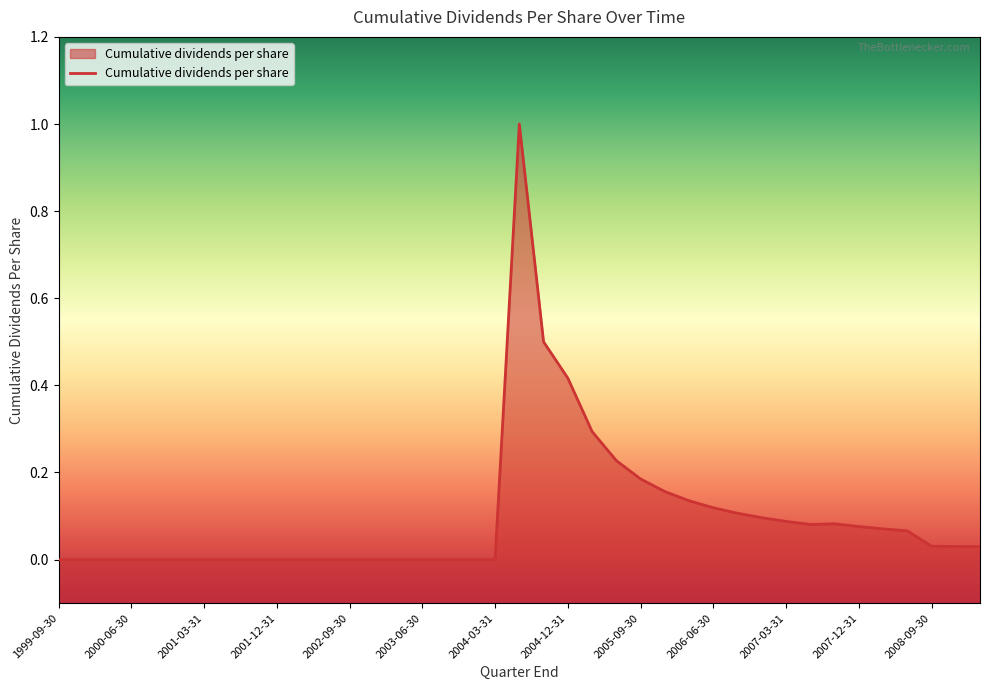

What is the maximum value shown in the chart?

1.0